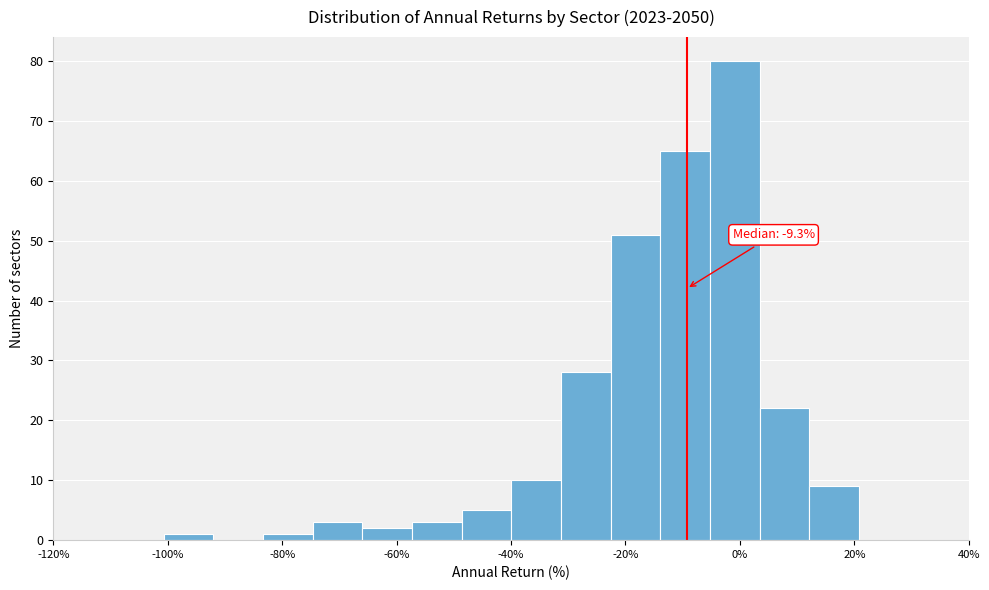

Which range on the x-axis has the tallest bar?

-6 to 4